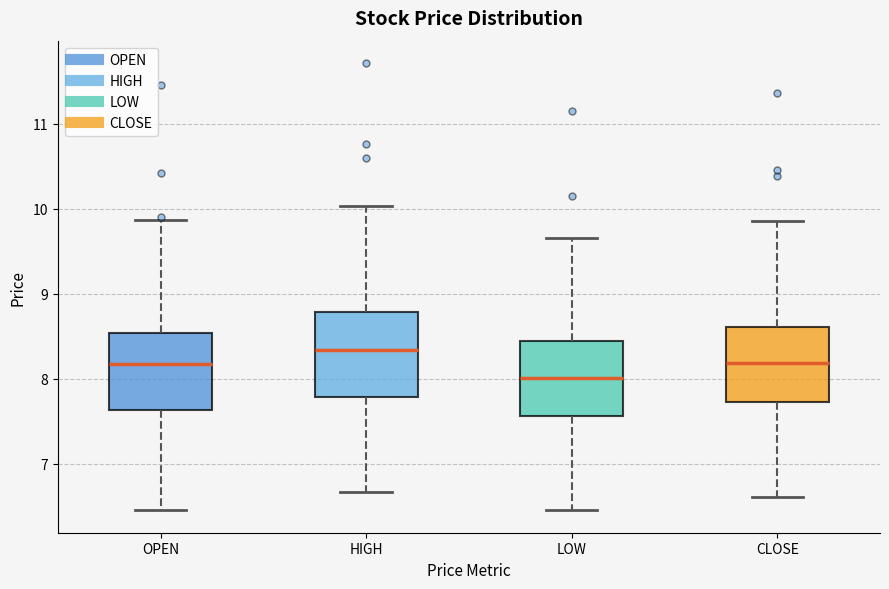

Reading left to right, transcribe this box plot: for each box, give where its median line is, the range the box spans, and where its two whiskers end, as read against the y-axis. The values are not printed on the chart, so give them approximately, as read against the axis.

OPEN: median 8.2, box 7.6 to 8.5, whiskers 6.5 to 9.9
HIGH: median 8.3, box 7.8 to 8.8, whiskers 6.7 to 10.0
LOW: median 8.0, box 7.6 to 8.4, whiskers 6.5 to 9.7
CLOSE: median 8.2, box 7.7 to 8.6, whiskers 6.6 to 9.8